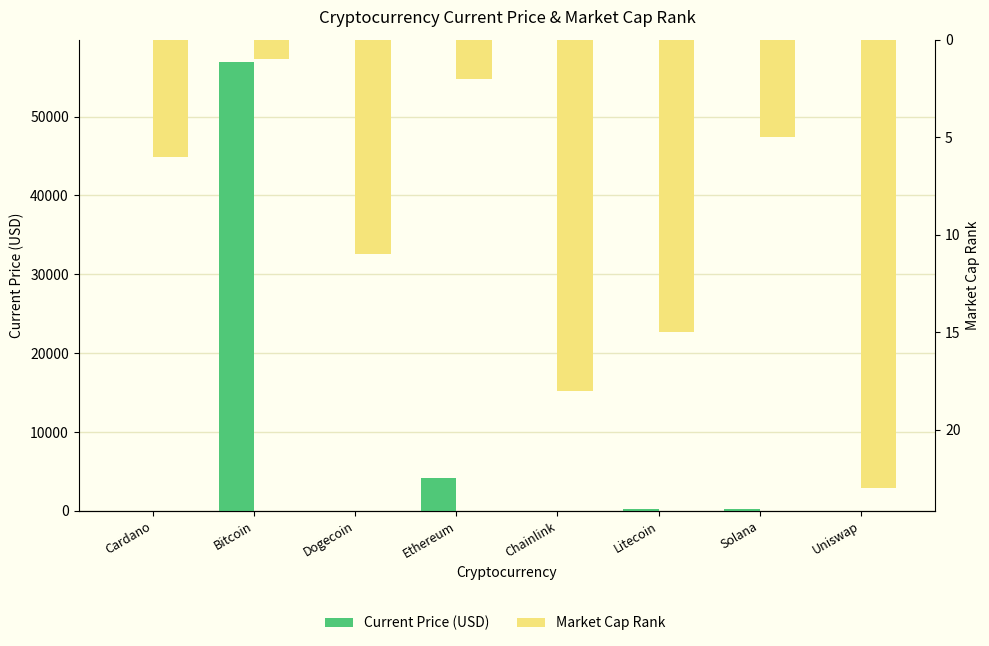

At how many categories does at least one series exceed 42636?

1